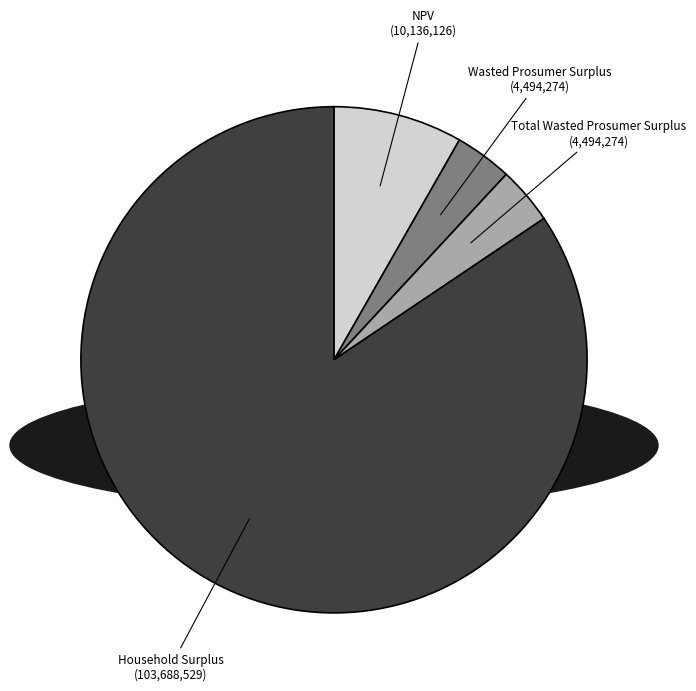

Count the number of slices in the pie.

4